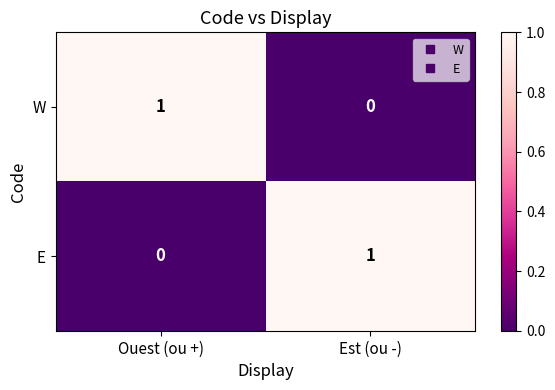

Is it true that E equals 1 at Est (ou -)?

True